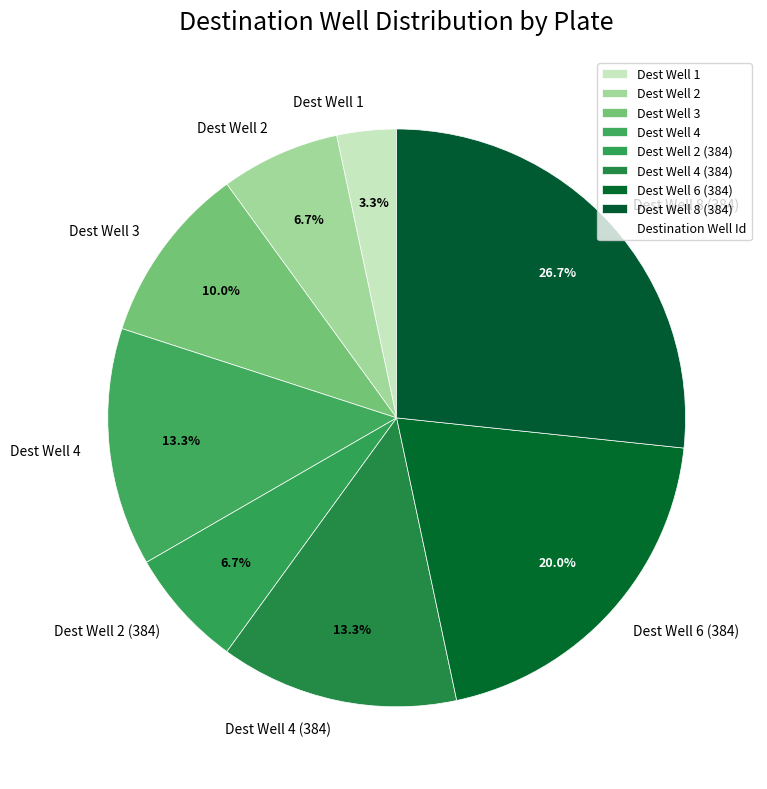

How many slices are in this pie chart?

8